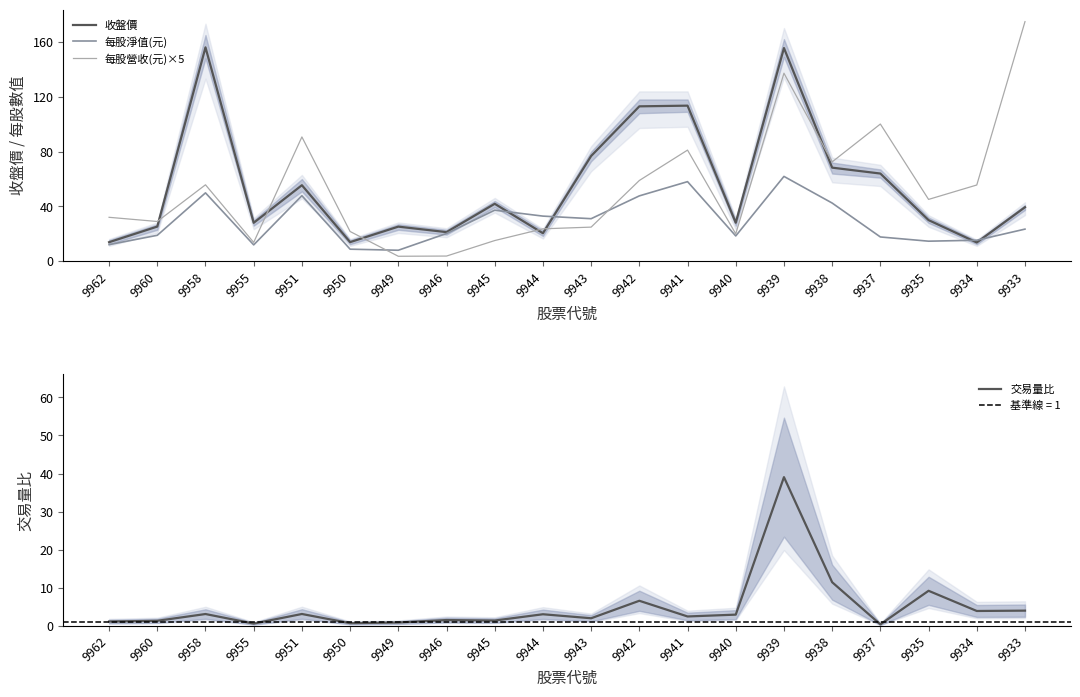

Rank the series at 9937 from highest to lowest value.

每股營收(元)×5, 收盤價, 每股淨值(元), 交易量比